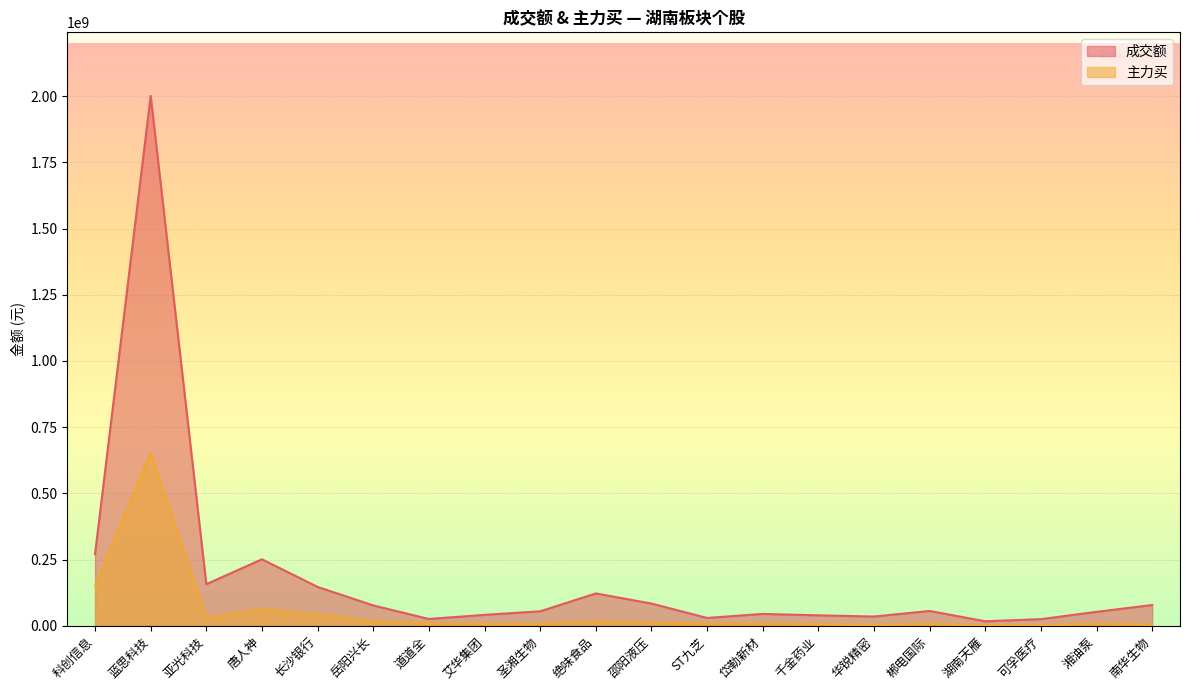

Does the chart display data point markers on the line(s)?

No